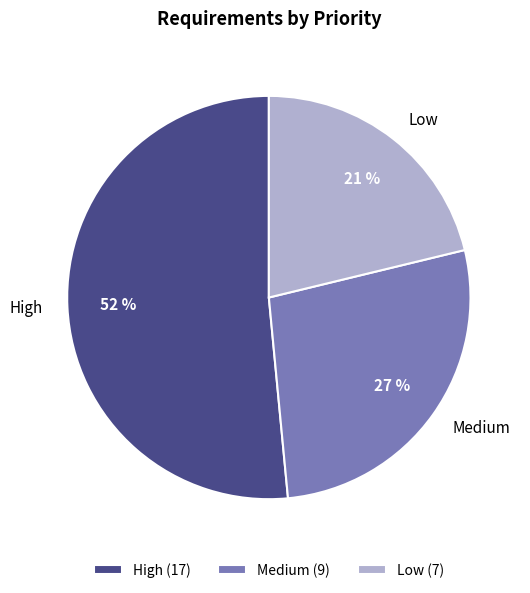

Do Low and High together represent more than half of the pie?

Yes